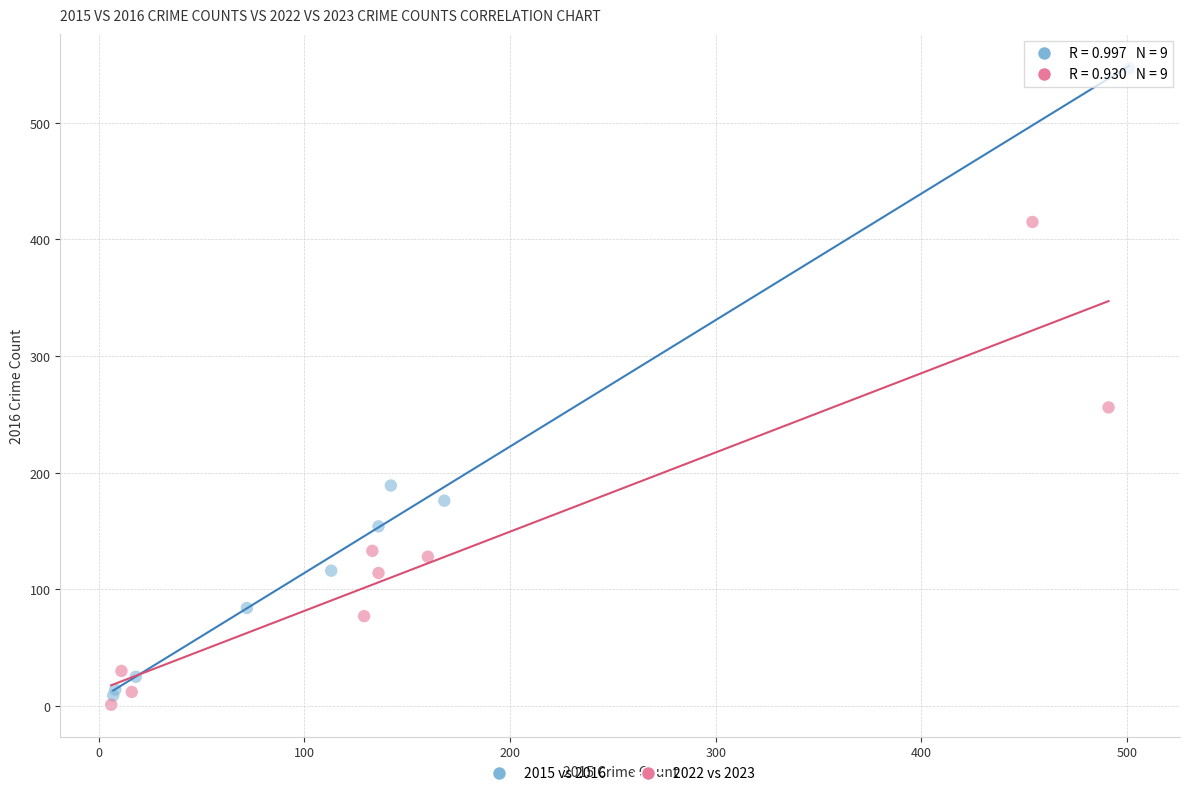

Which series reaches the maximum Y coordinate?

2015 vs 2016